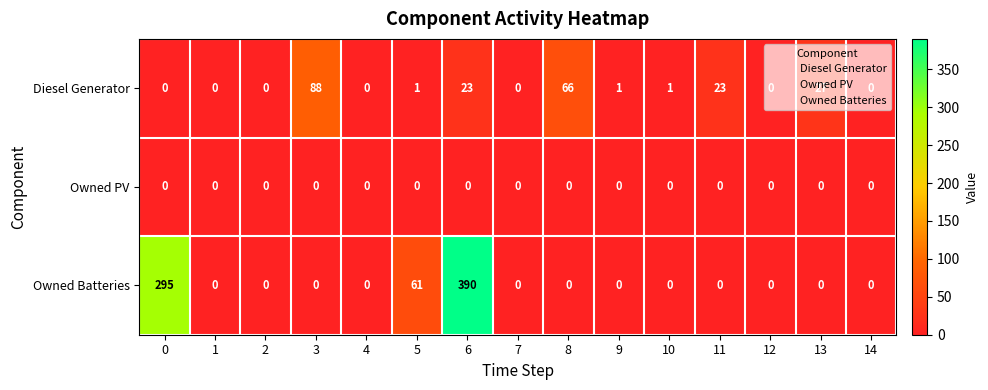

What is the difference between the maximum and minimum values in the Diesel Generator series?

88